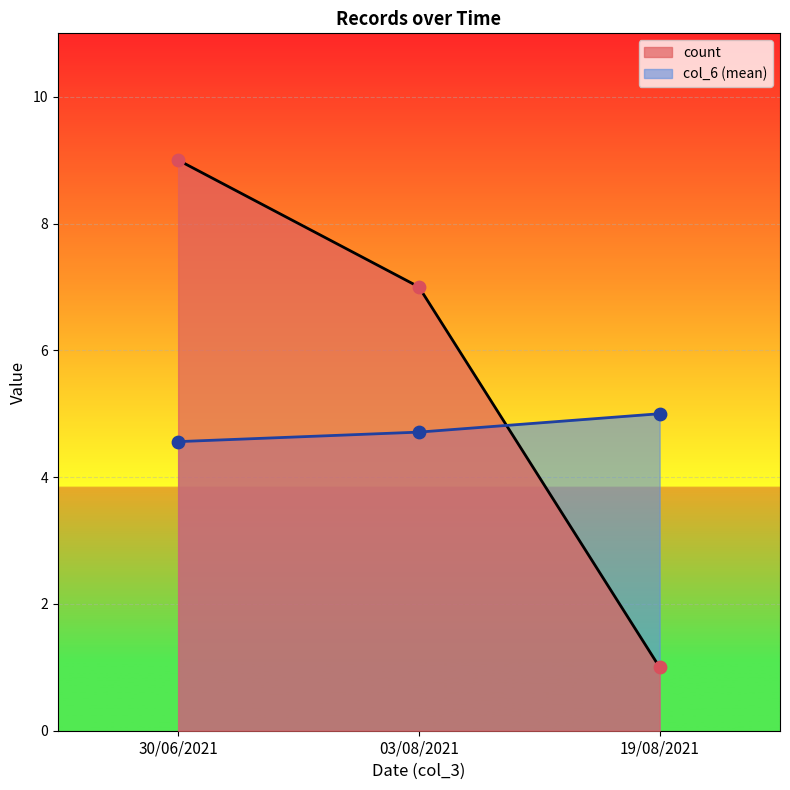

Which series has the largest Y range (max minus min)?

count